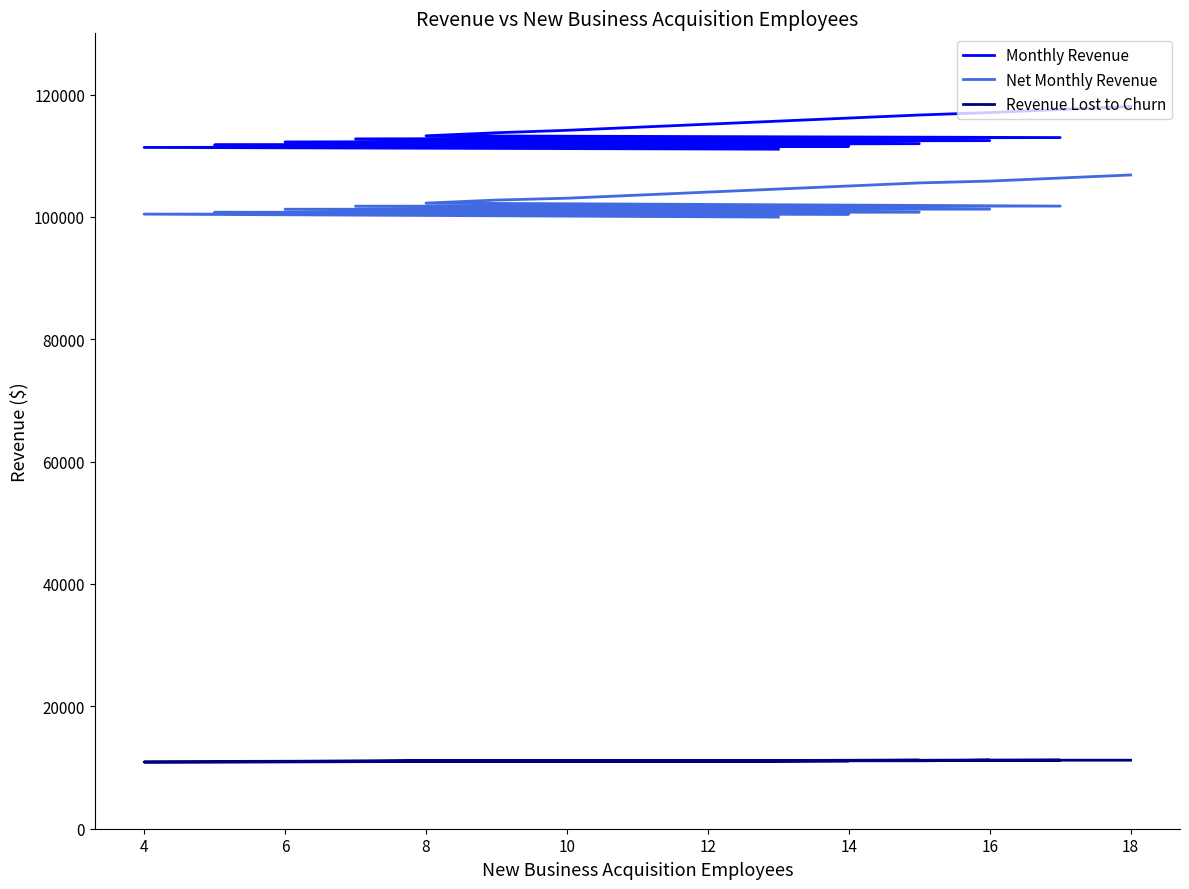

Rank the series by their maximum value, from lowest to highest.

Revenue Lost to Churn, Net Monthly Revenue, Monthly Revenue